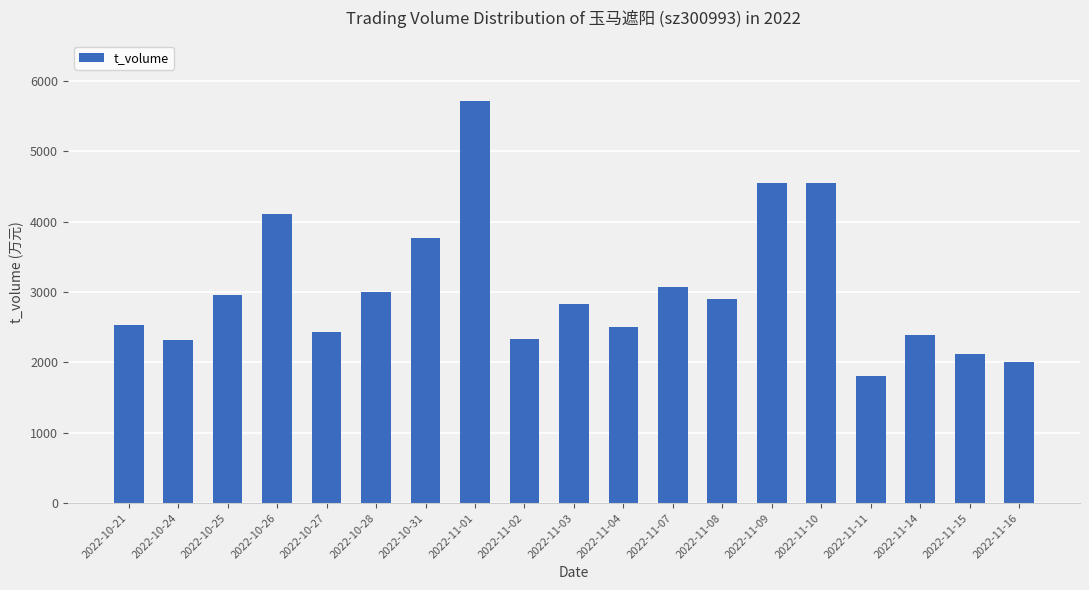

At which category does the chart reach its peak across all series?

2022-11-01